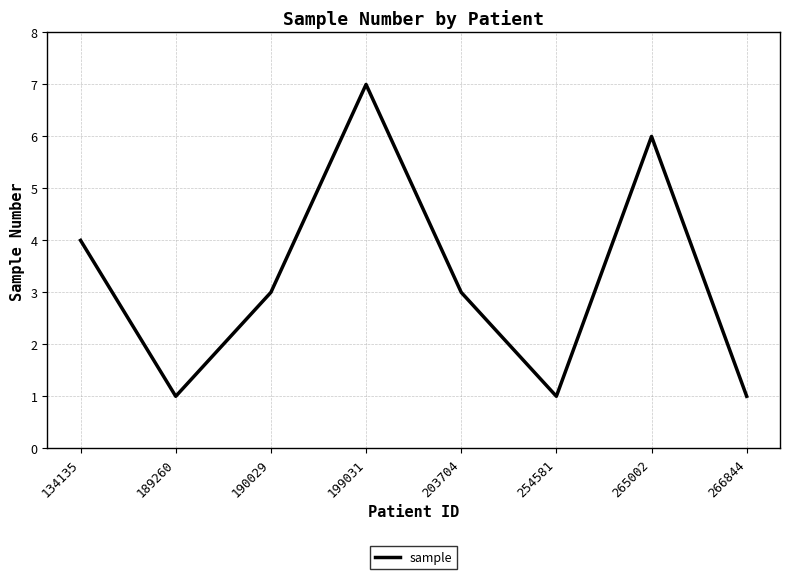

Approximately how many times larger is the value at 190029 compared to 266844?

3.0